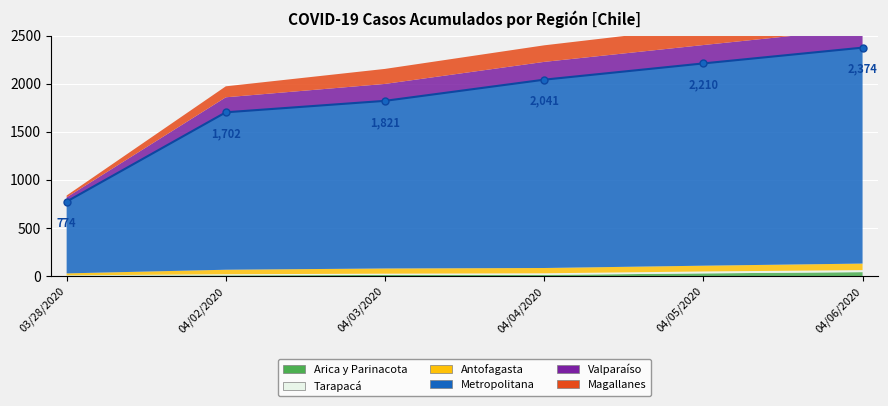

What is the highest value of the Antofagasta series?

68